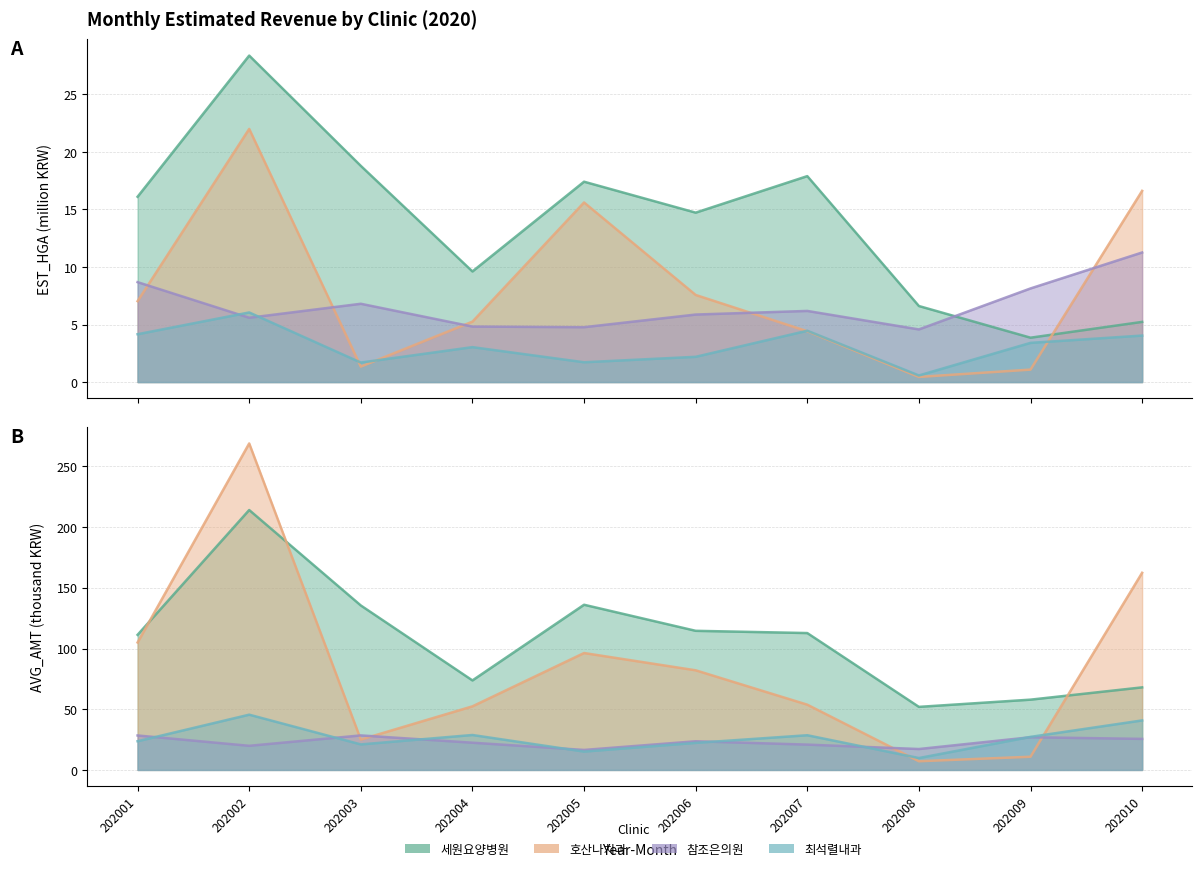

What is the value of the 호산나치과_EST_HGA point at the 3rd from the left?

1.3